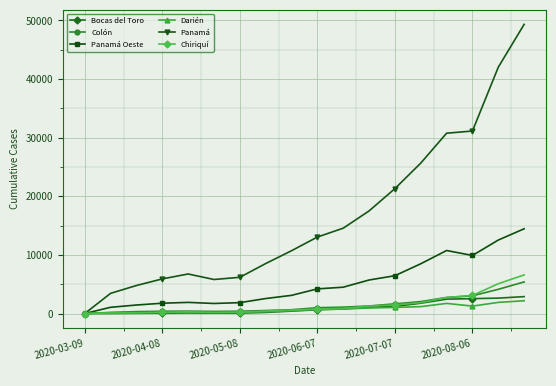

What is the maximum value for Darién?

2179